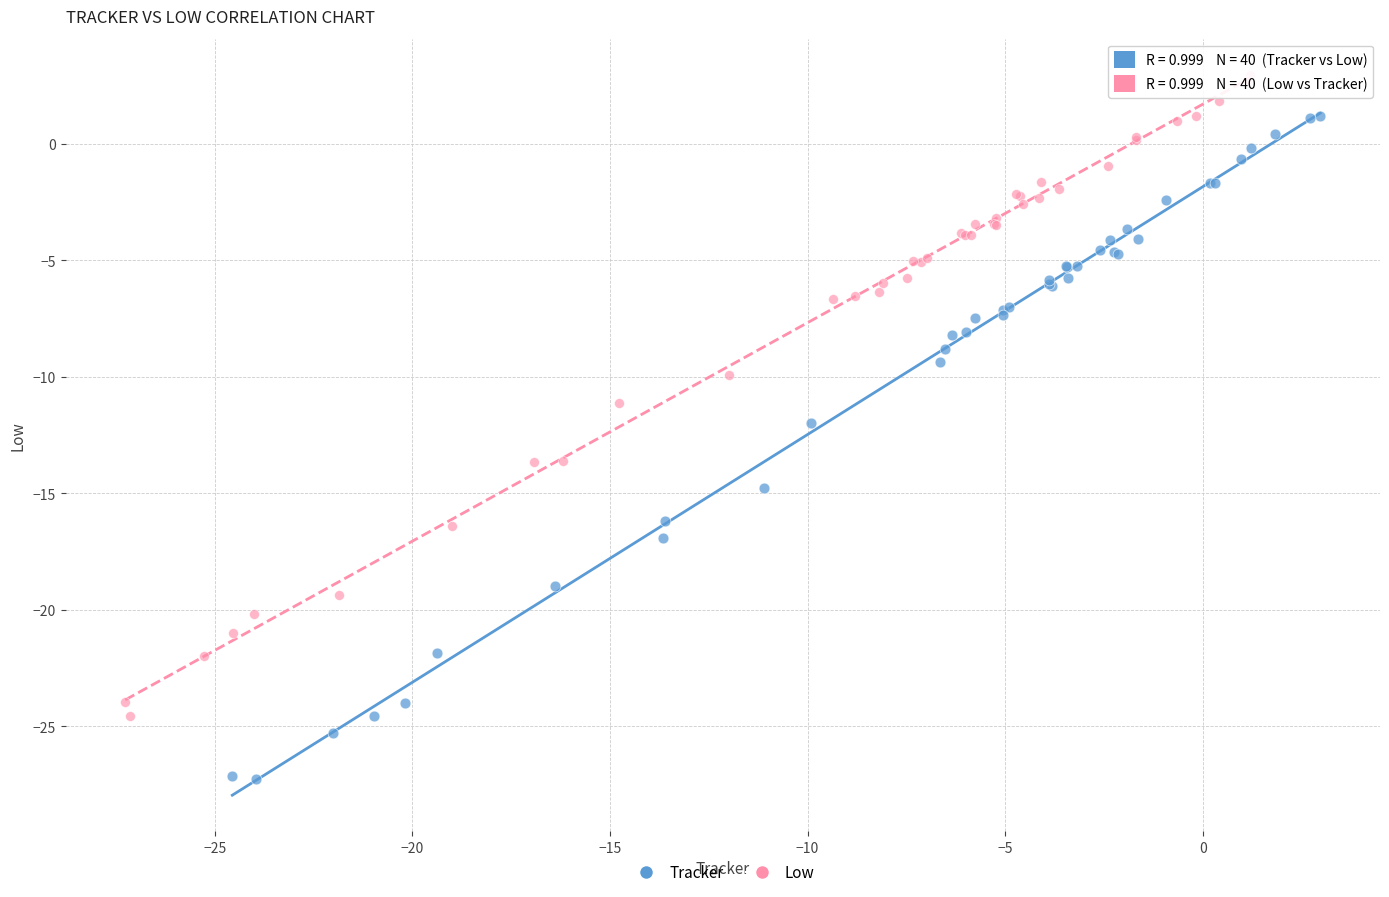

Which series reaches the minimum Y coordinate?

Tracker